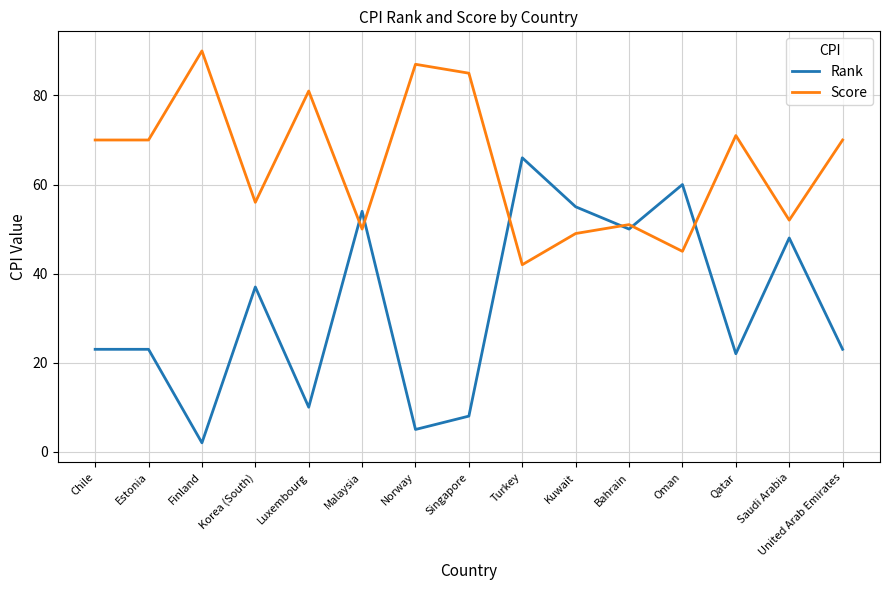

True or false: Score has a value of 32 at Malaysia.

False